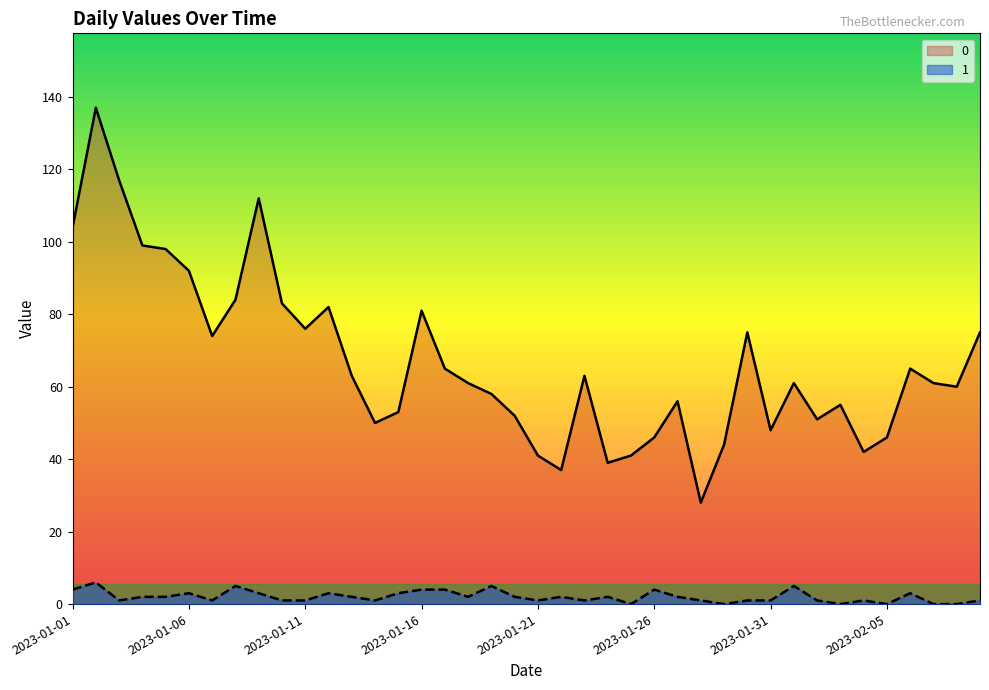

Rank the series by their maximum value, from highest to lowest.

0, 1